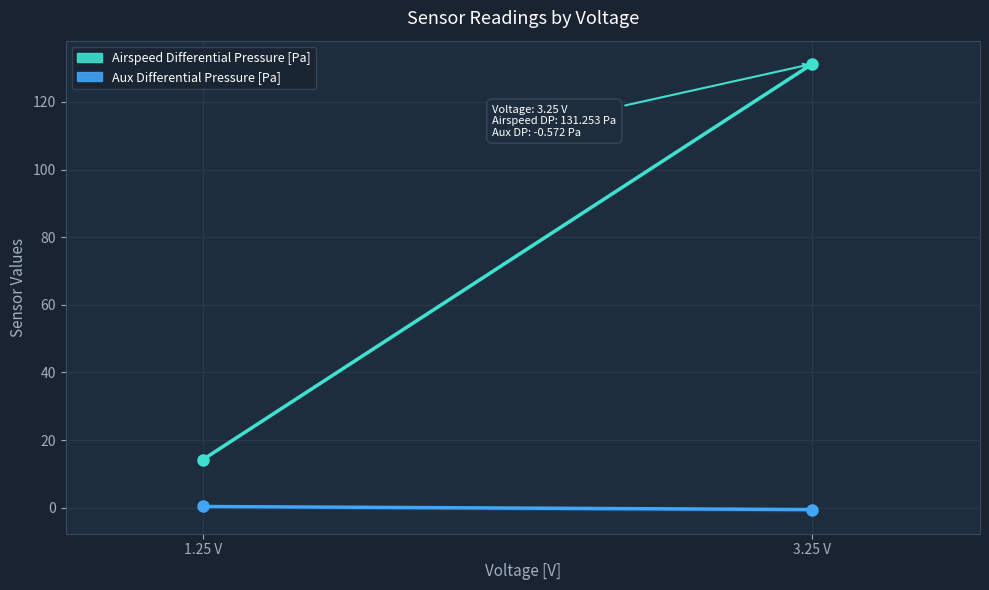

What is the total value across all series at 39?

130.6